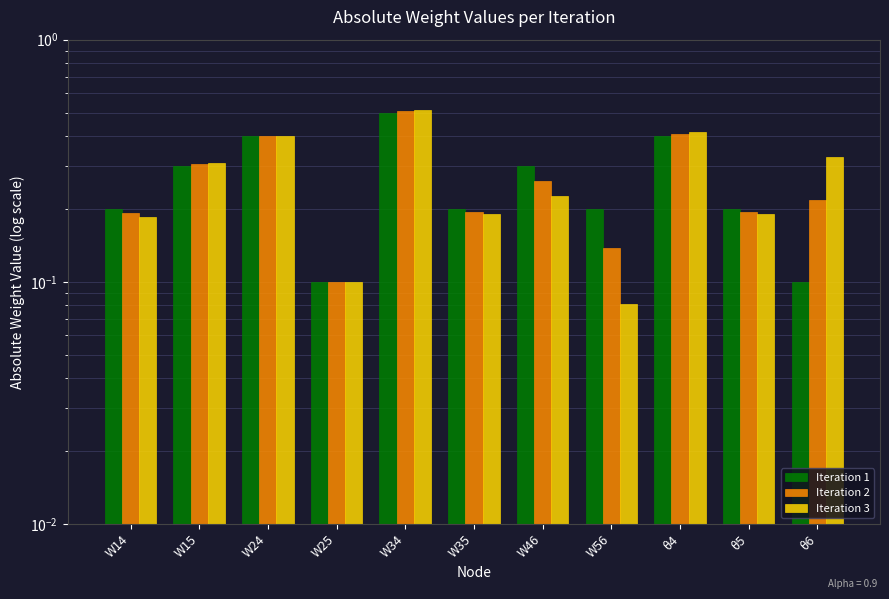

At how many categories does at least one series exceed 0?

11